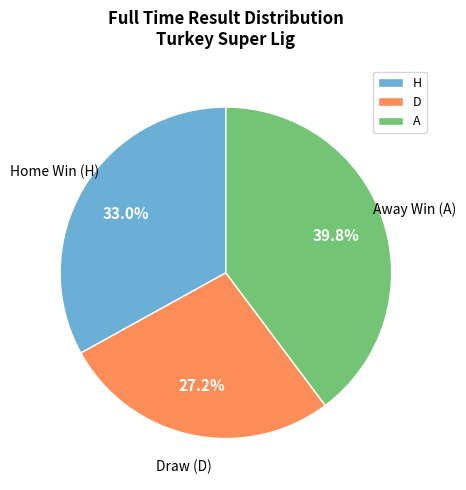

Between D and H, which is larger?

H